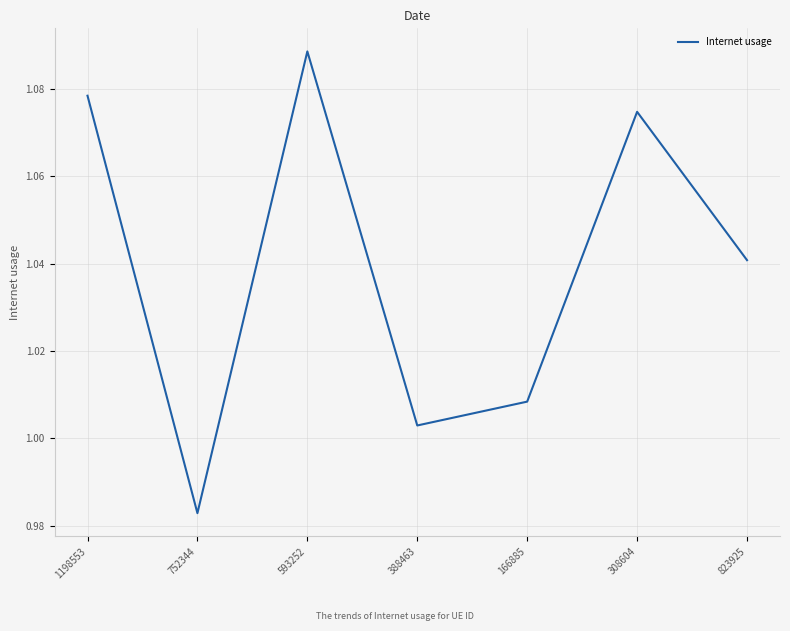

True or false: there are more than 1 points higher than both neighbors.

True